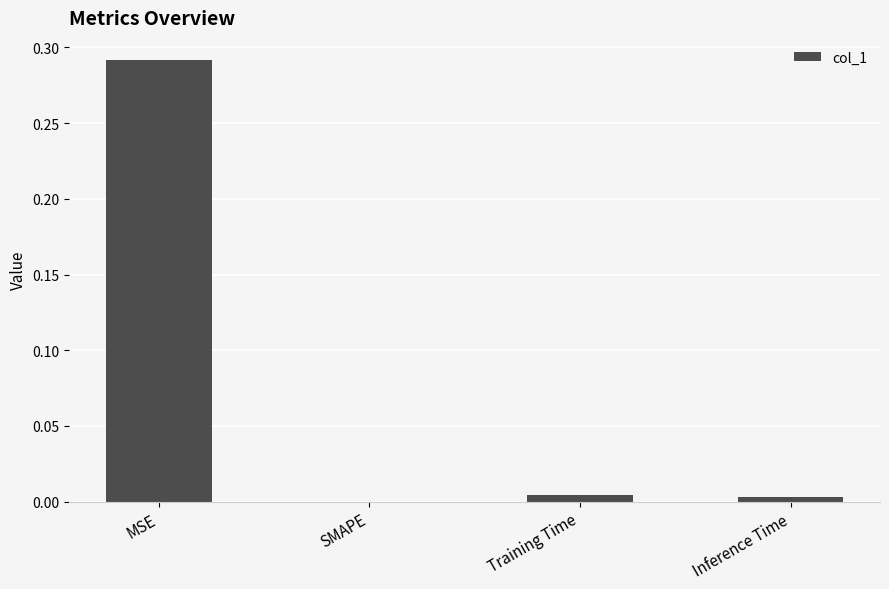

Which label corresponds to the largest value in the chart?

MSE